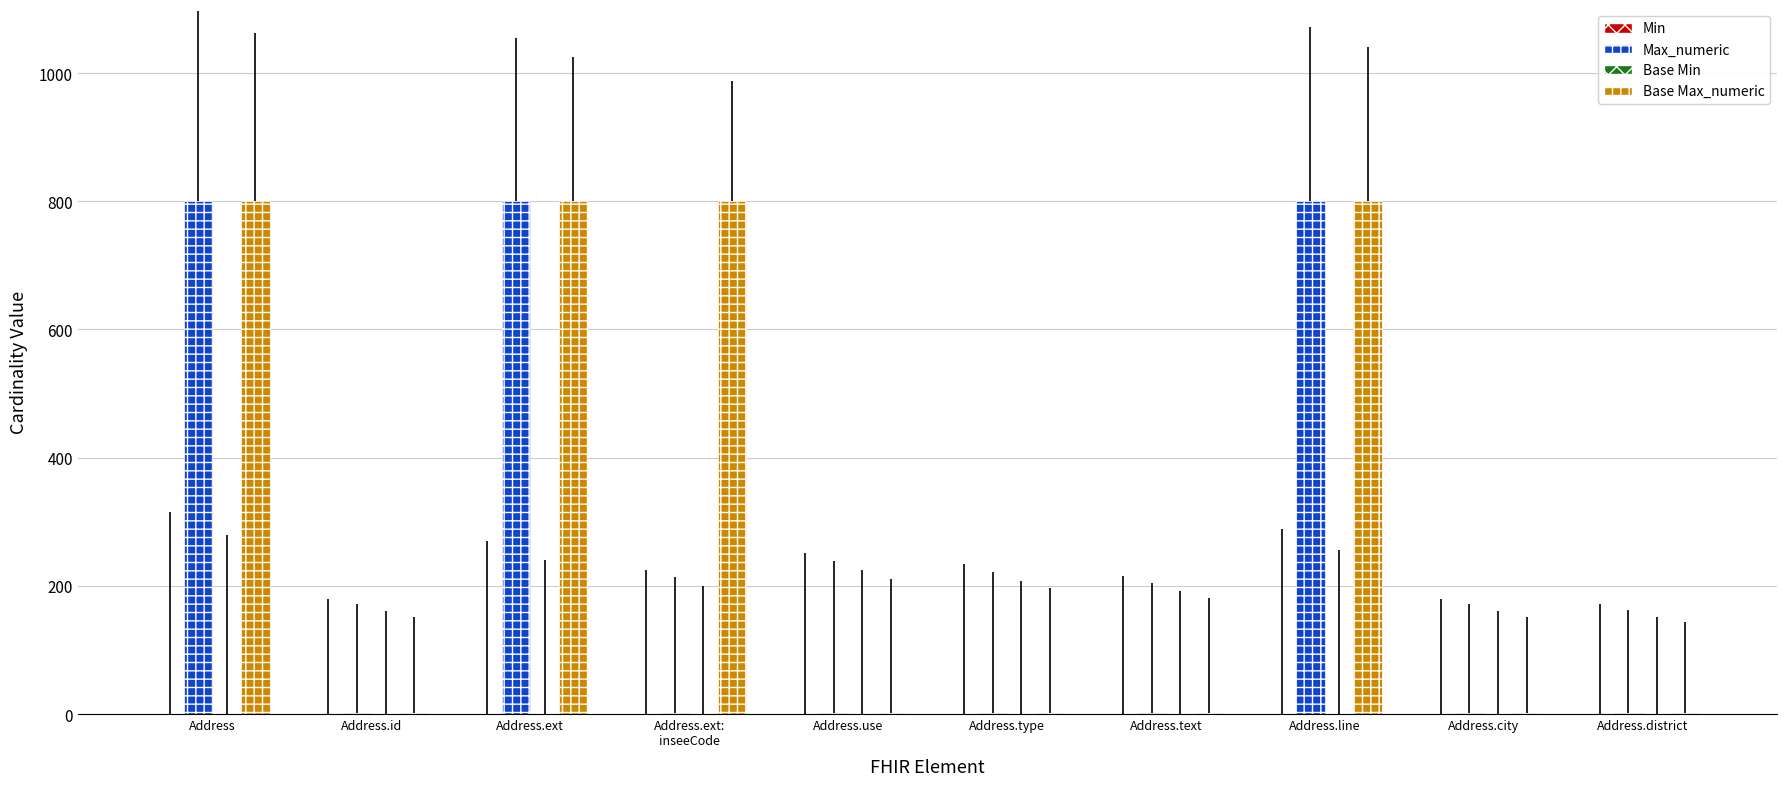

What value does the Max_numeric series have at Address.line, to the nearest 50?

800